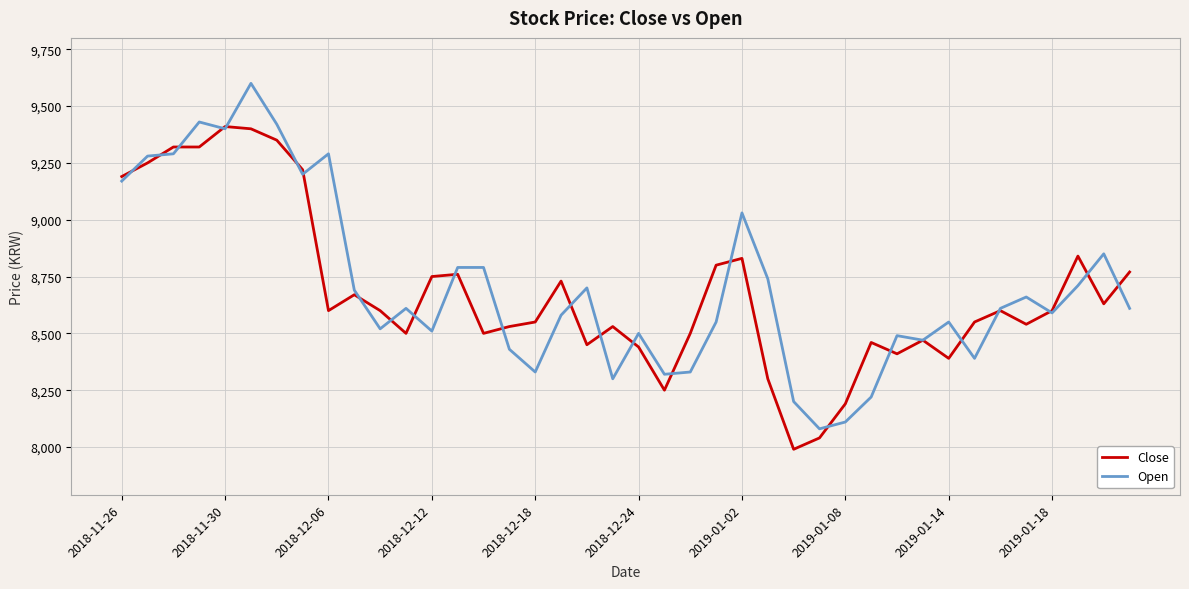

Which series has the largest range (max minus min)?

Open